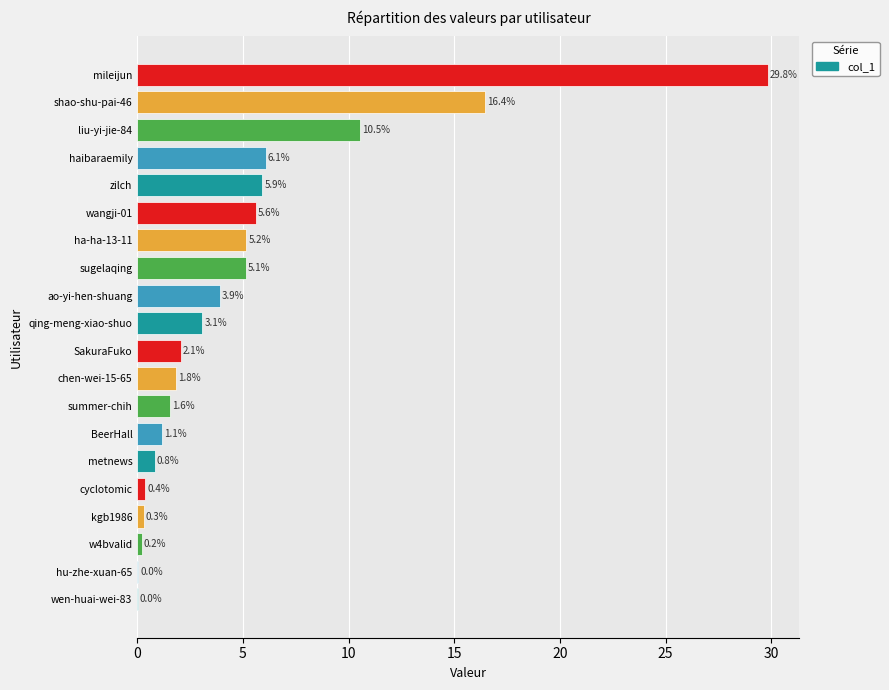

At which label is the value closest to 14?

shao-shu-pai-46